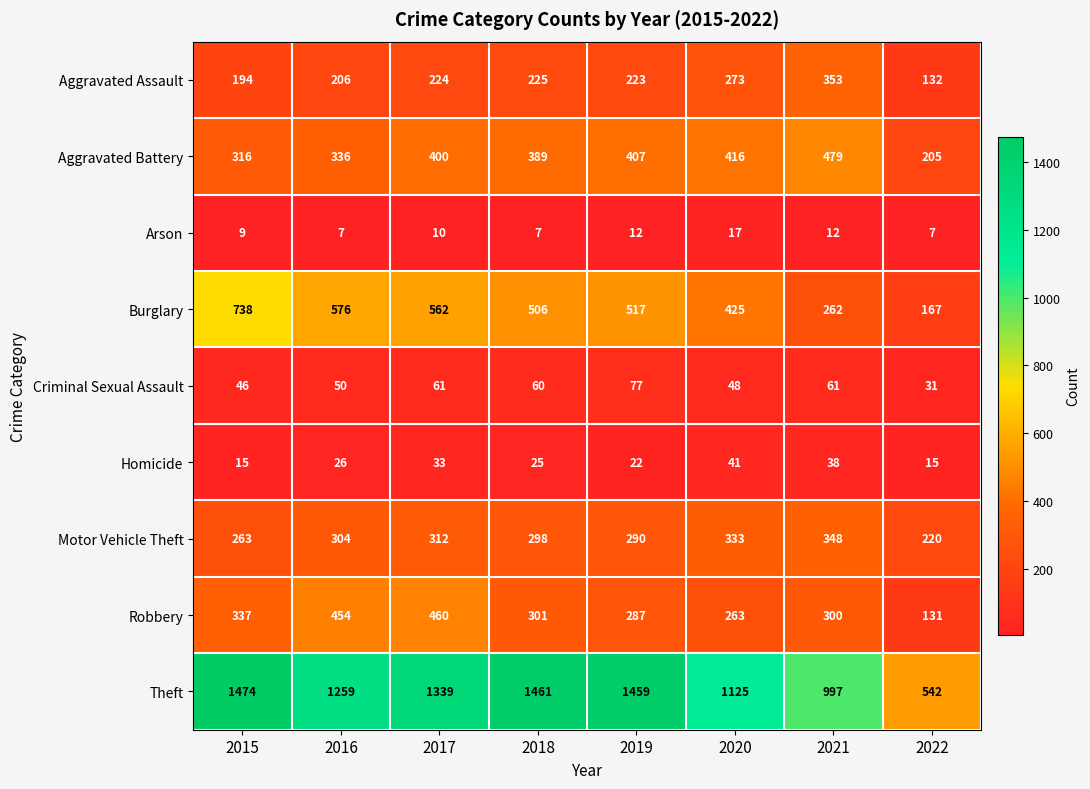

Where is Aggravated Assault nearest to the value 242?

2018